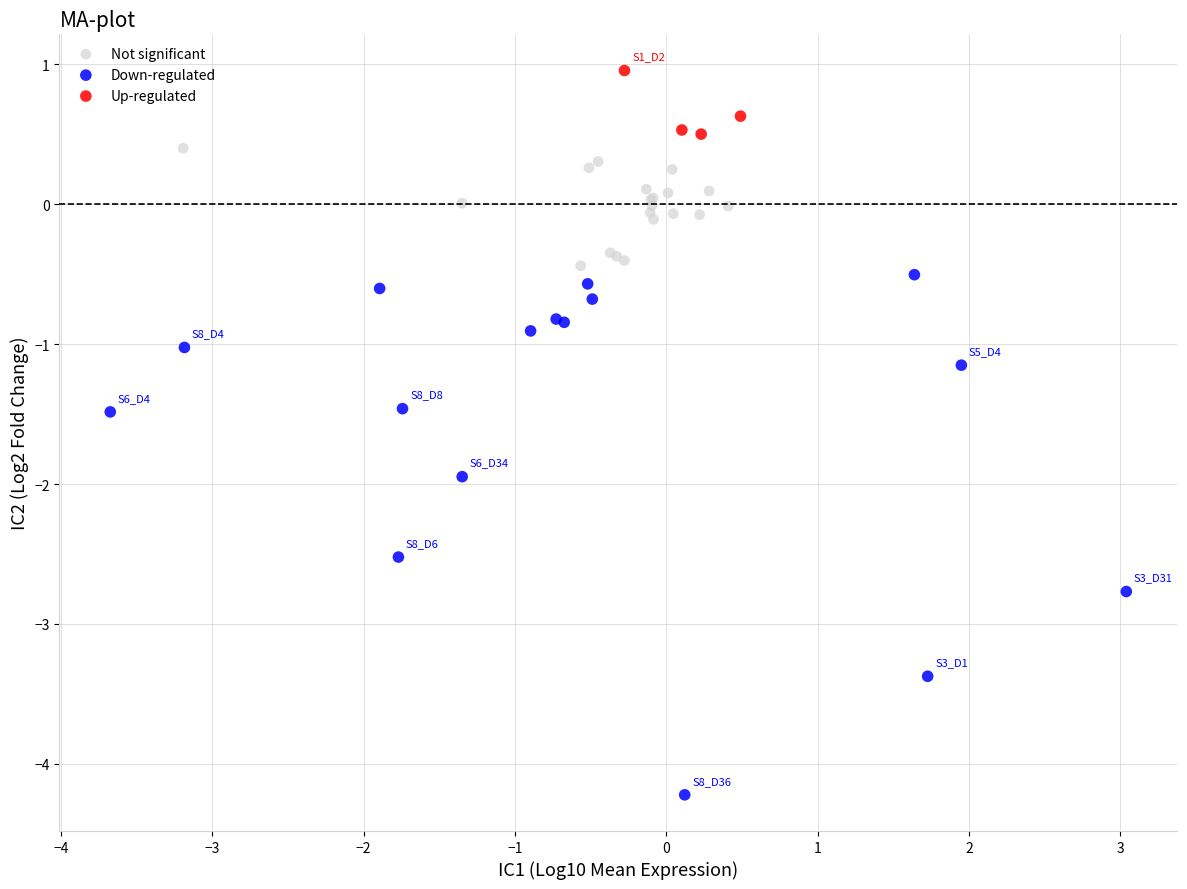

Which series reaches the maximum Y coordinate?

Up-regulated